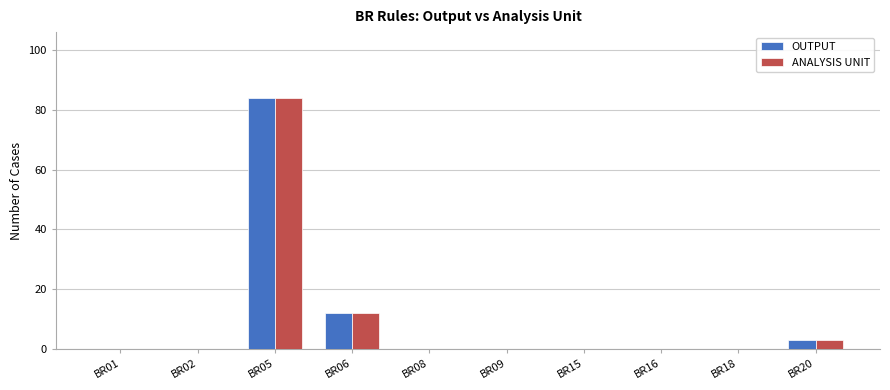

Reading right to left, extract all data points from this chart.

OUTPUT: BR20=3	BR18=0	BR16=0	BR15=0	BR09=0	BR08=0	BR06=12	BR05=84	BR02=0	BR01=0
ANALYSIS UNIT: BR20=3	BR18=0	BR16=0	BR15=0	BR09=0	BR08=0	BR06=12	BR05=84	BR02=0	BR01=0